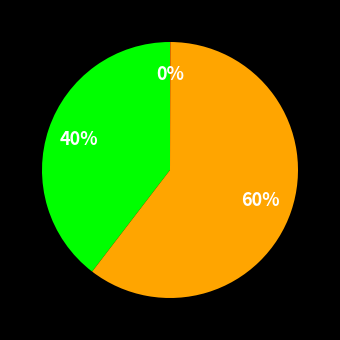

To the nearest percent, what is the difference between the largest and smallest slice percentages?

60%